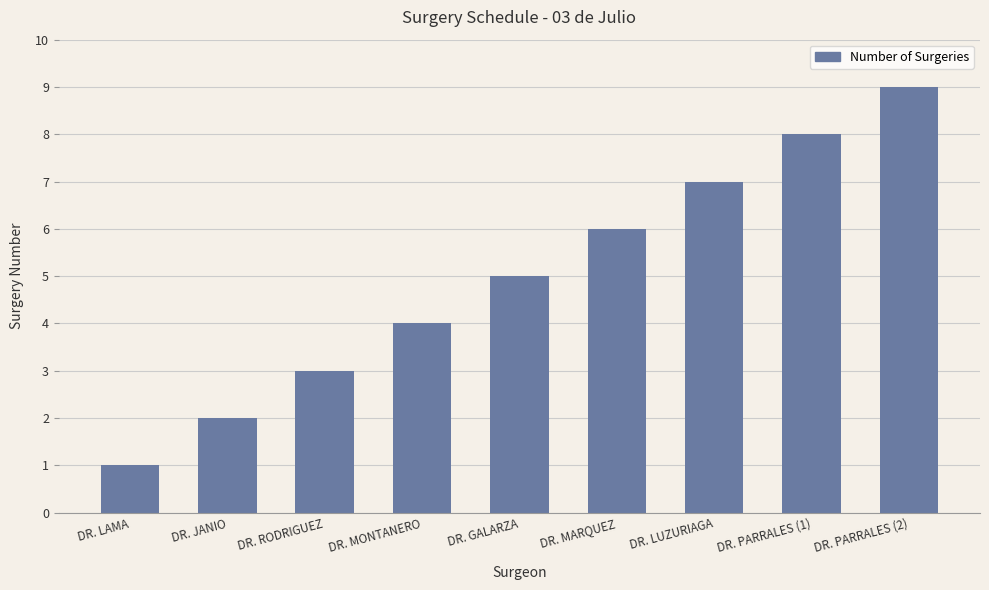

What is the ratio of the value at DR. RODRIGUEZ to the value at DR. MARQUEZ?

0.5